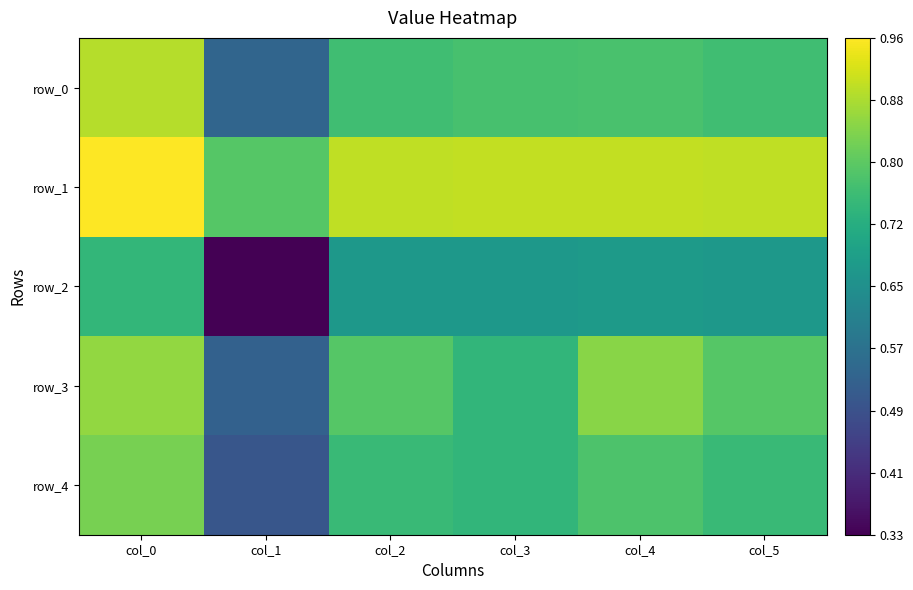

Which series has the largest range (max minus min)?

row_2